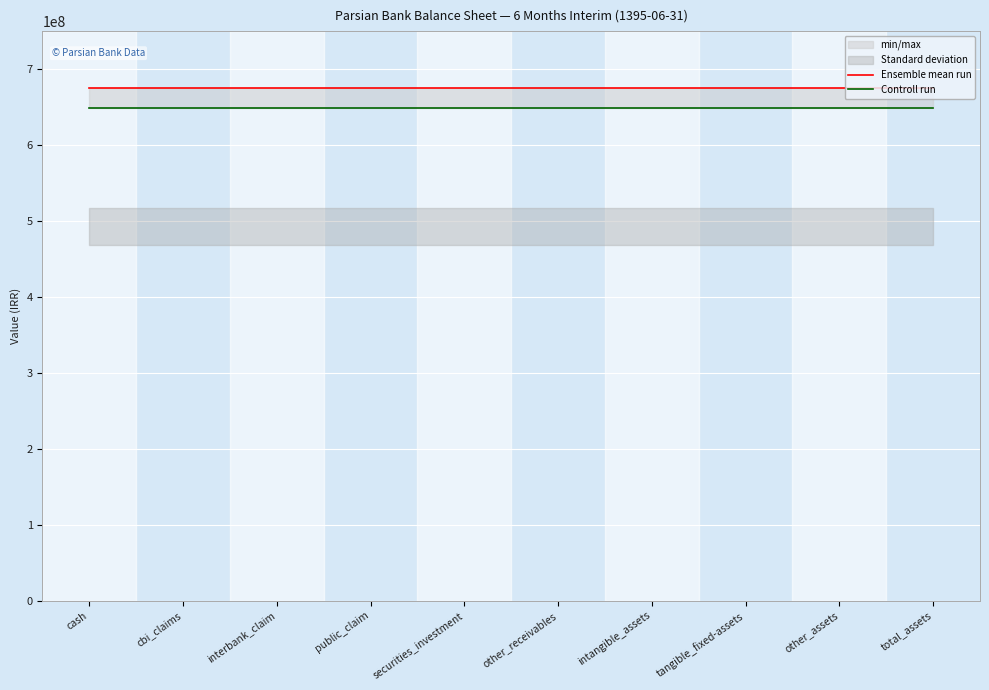

What is the label of the 3rd point from the left?

interbank_claim